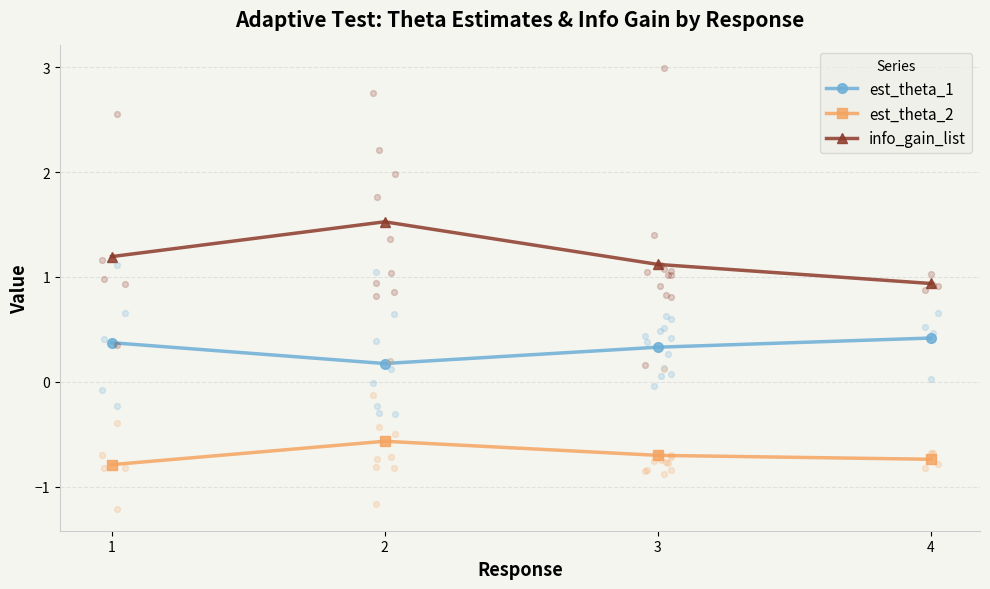

Which series has the widest spread of Y values?

info_gain_list